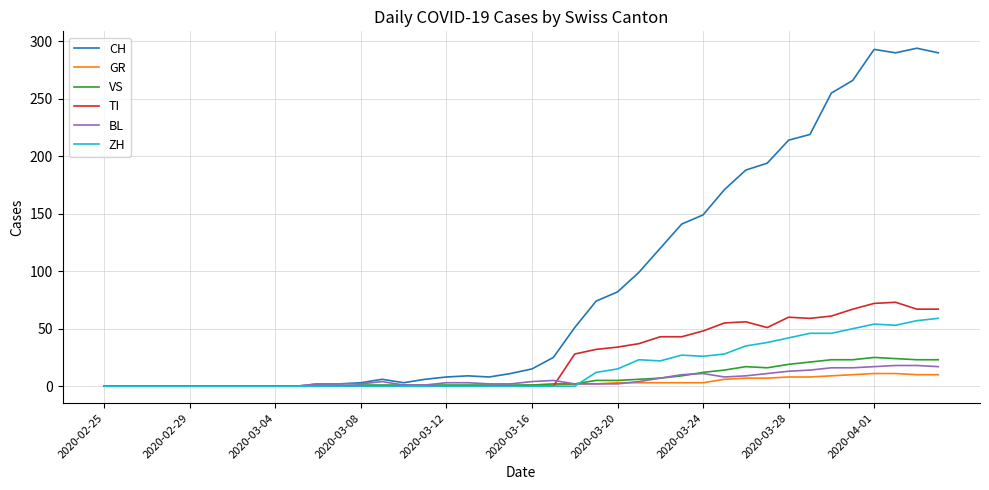

What is the difference between the maximum and minimum values in the VS series?

25